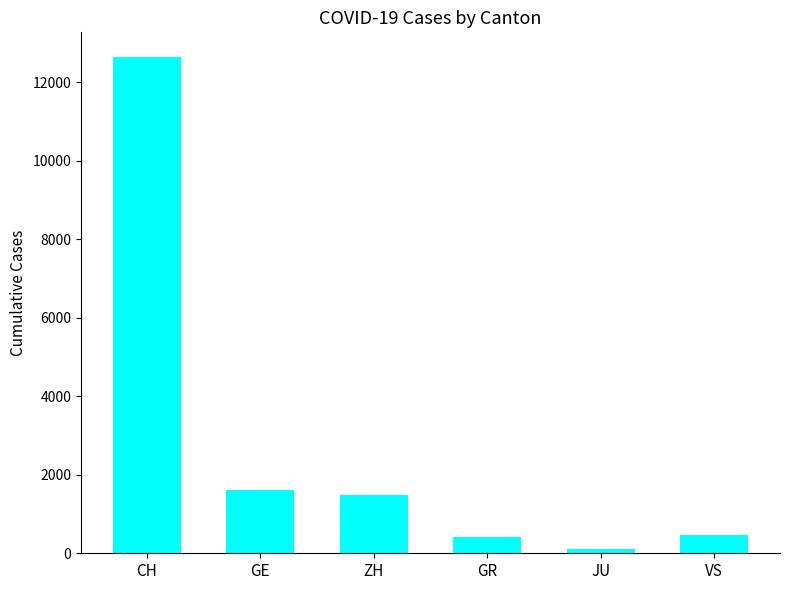

What is the approximate value at GE, to the nearest 10?

1610